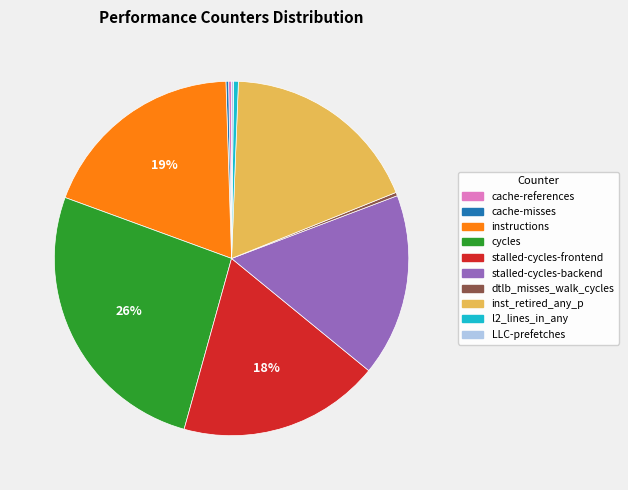

The cycles slice represents 26% of the pie. True or false?

True